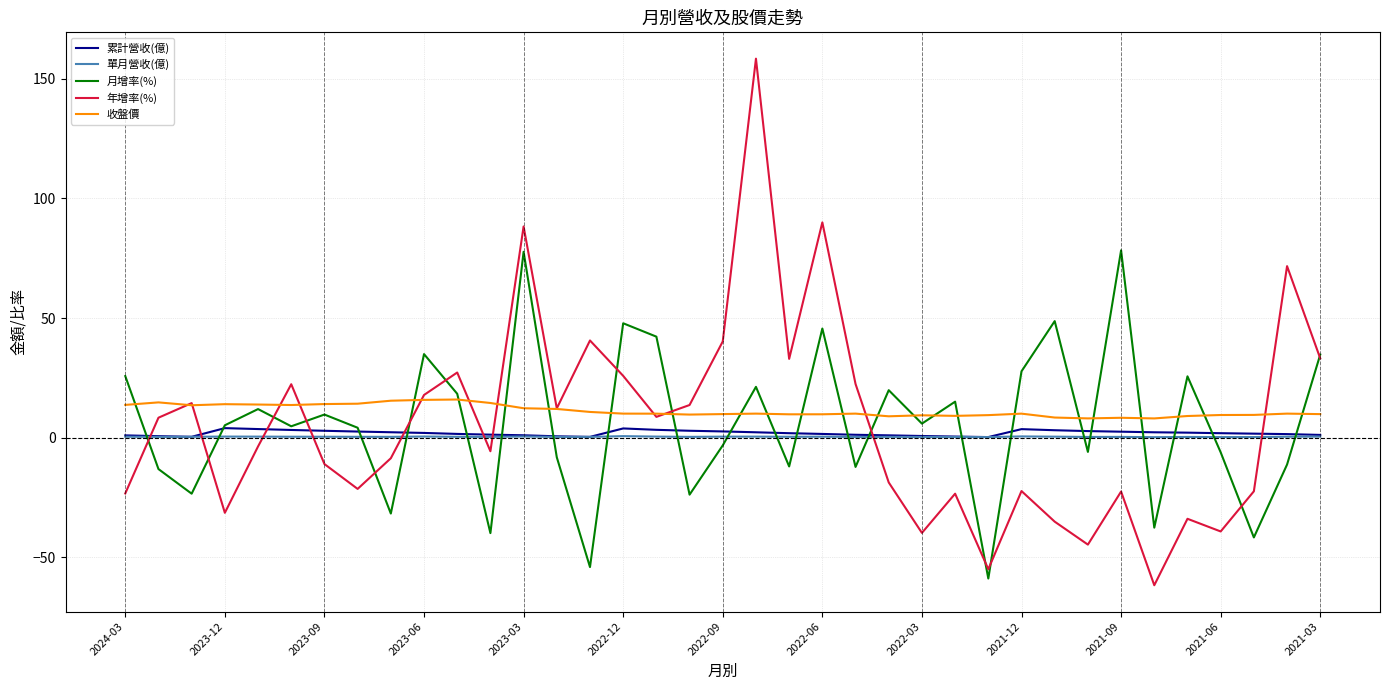

Which series has the widest spread of values?

年增率(%)